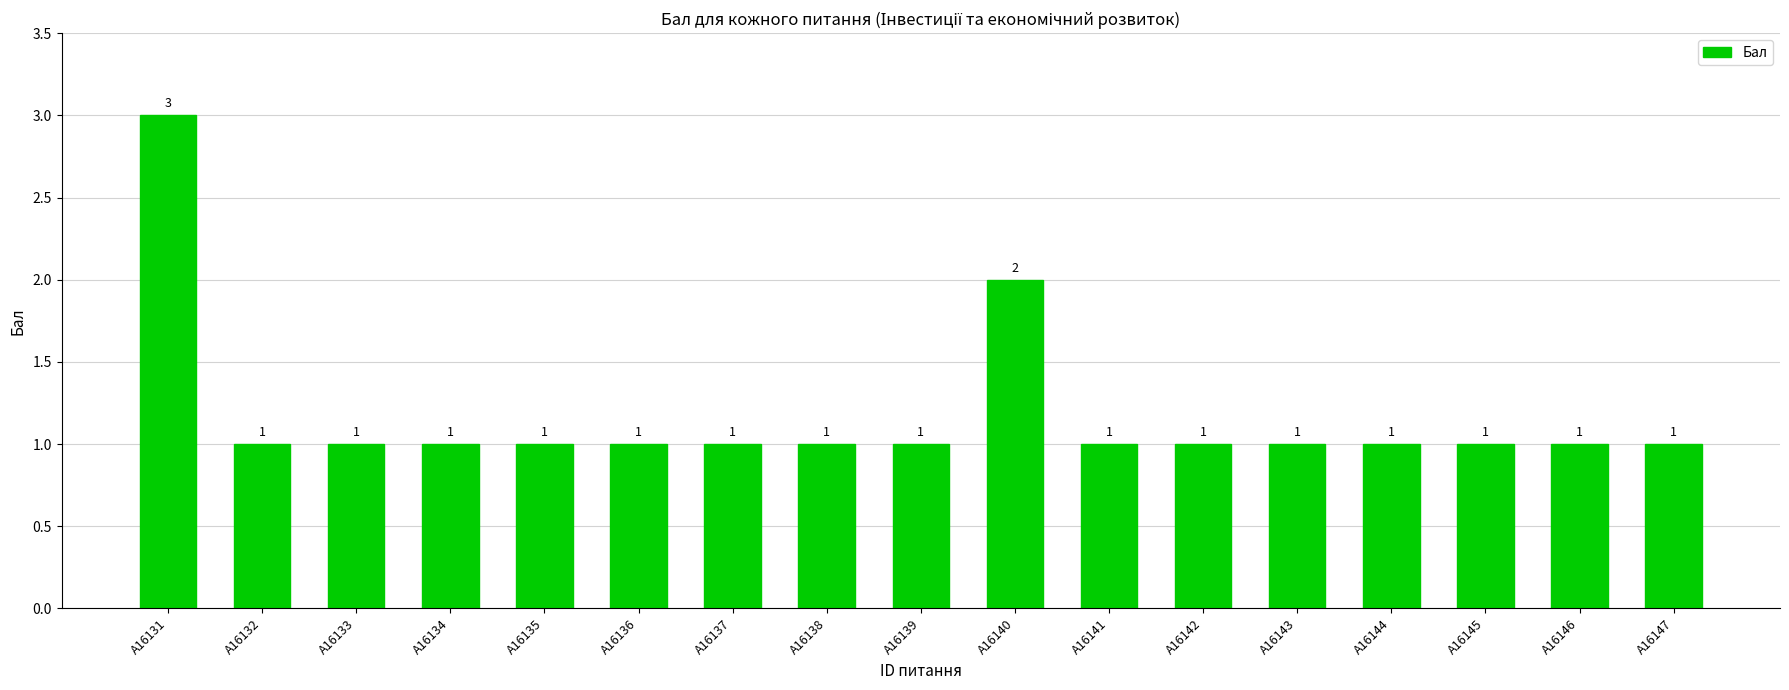

The value at A16140 is 2. True or false?

True